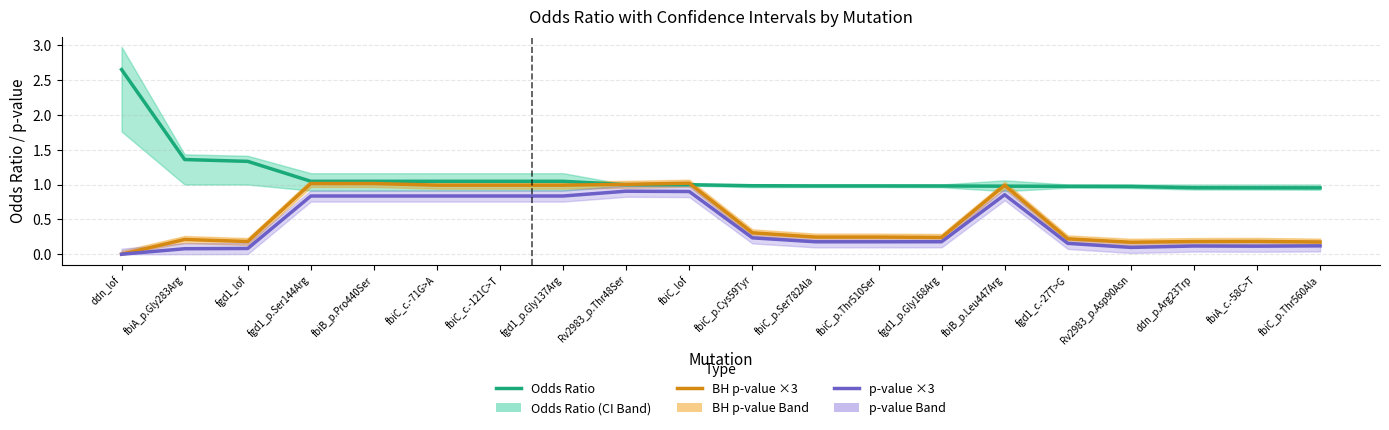

What is the sum of the p-value (scaled ×3) values at Rv2983_p.Asp90Asn and fbiA_c.-58C>T?

0.2